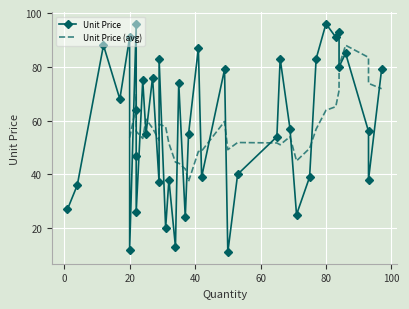

Is this an area chart (filled region under the line)?

No